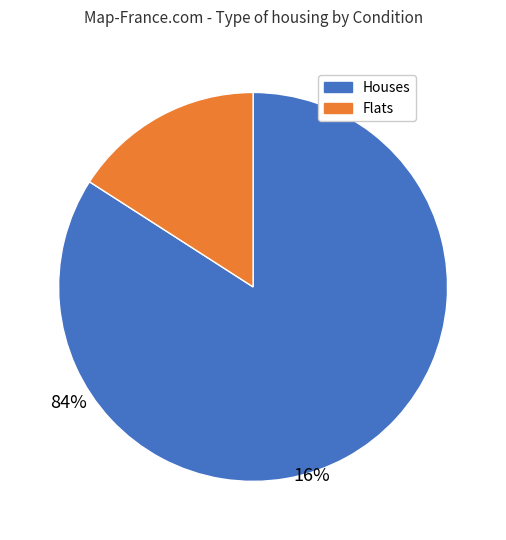

Does any single category account for the majority?

Yes